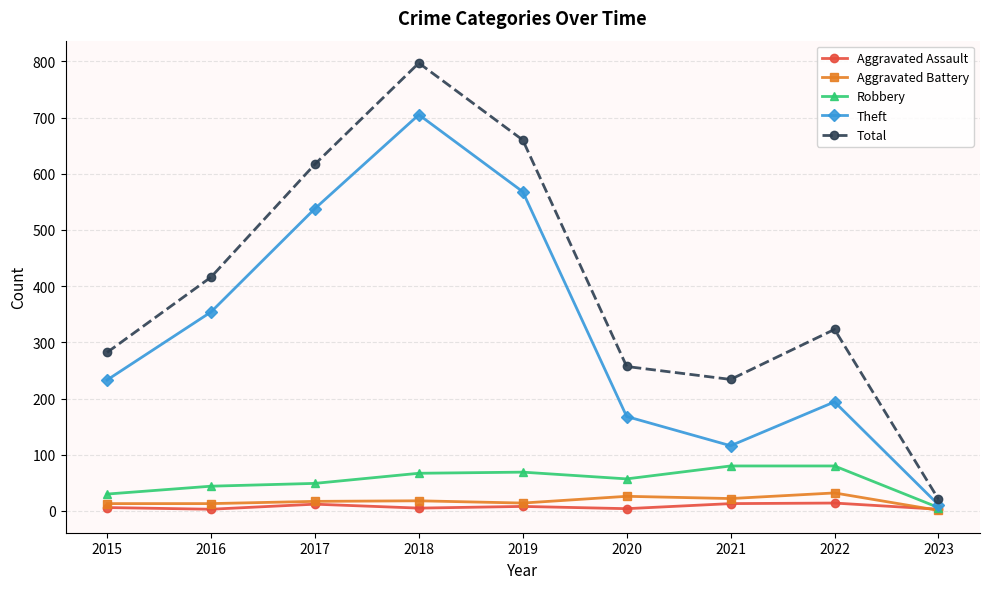

Does the chart display data point markers on the line(s)?

Yes